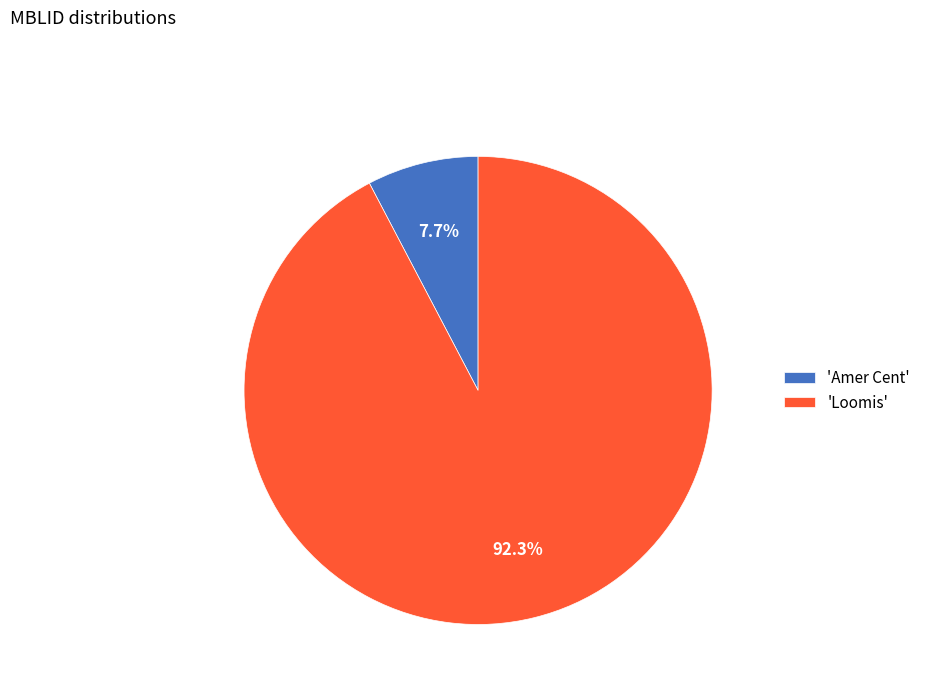

What percentage is NOT represented by 'Amer Cent'?

92.3%